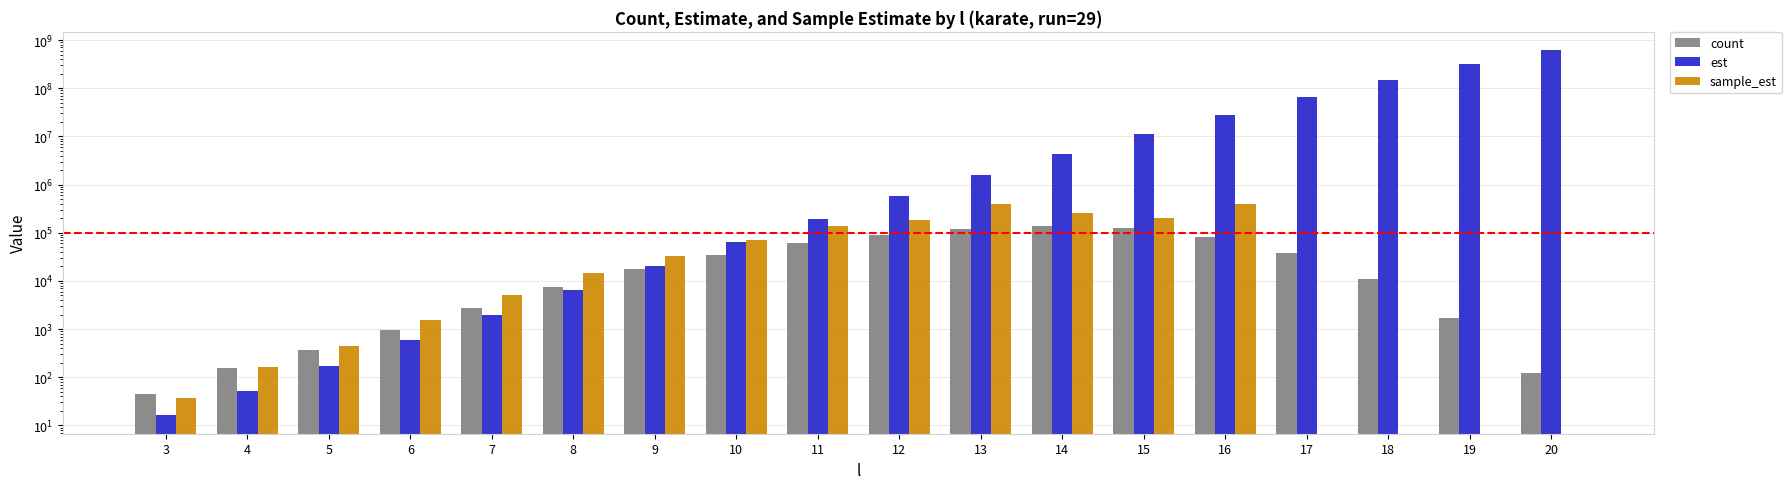

Which series changed the most between 5 and 17?

est